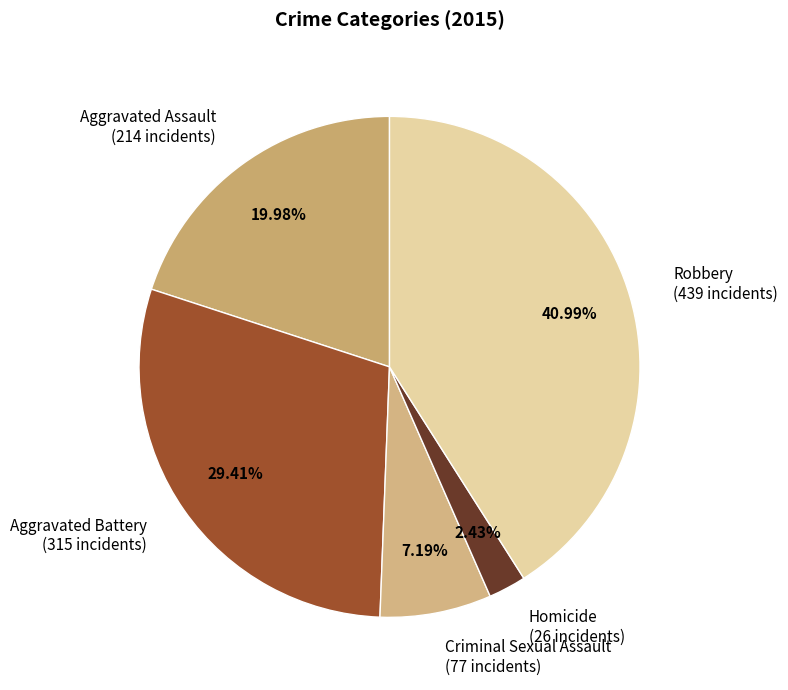

Rank the categories by value from highest to lowest.

Robbery, Aggravated Battery, Aggravated Assault, Criminal Sexual Assault, Homicide